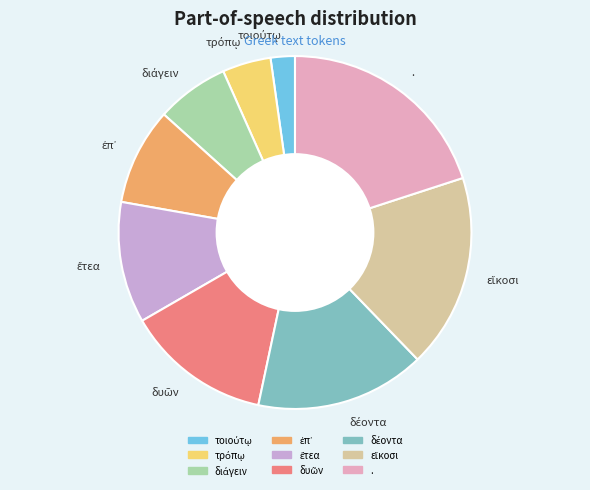

Which category has the biggest portion of the pie?

.